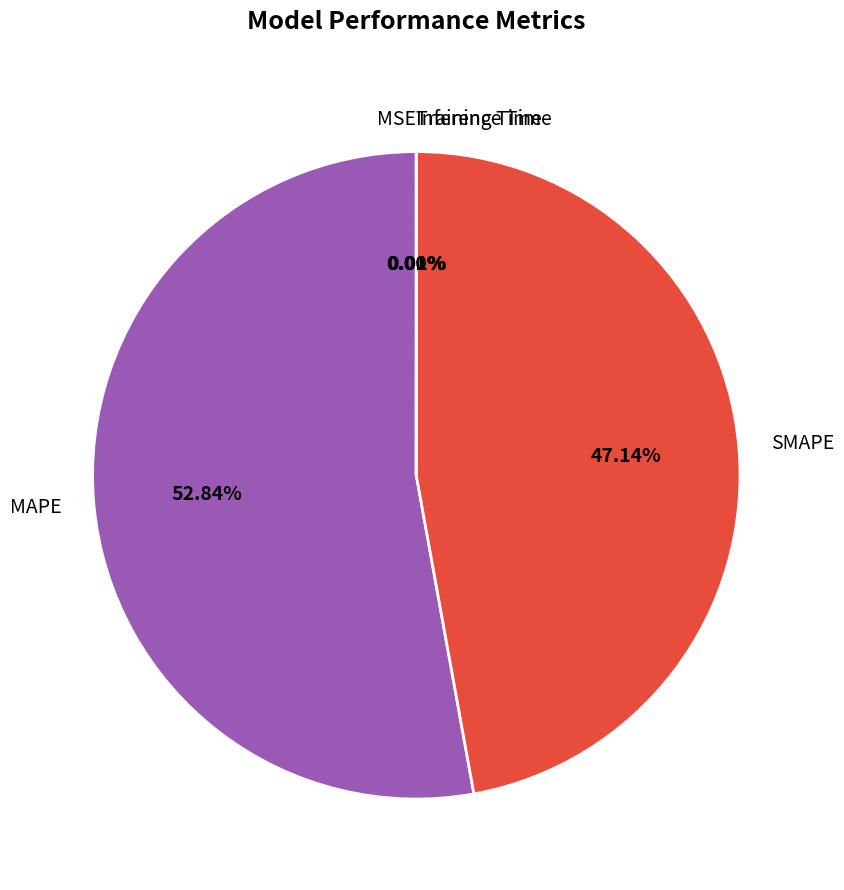

What is the largest slice in the pie chart?

MAPE